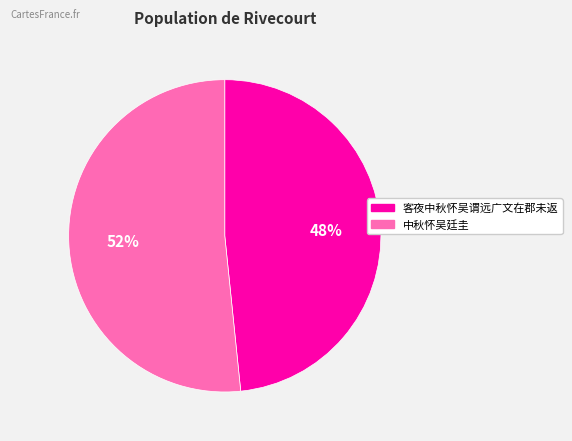

Is it true that 中秋怀吴廷圭 is 45% of the pie?

False